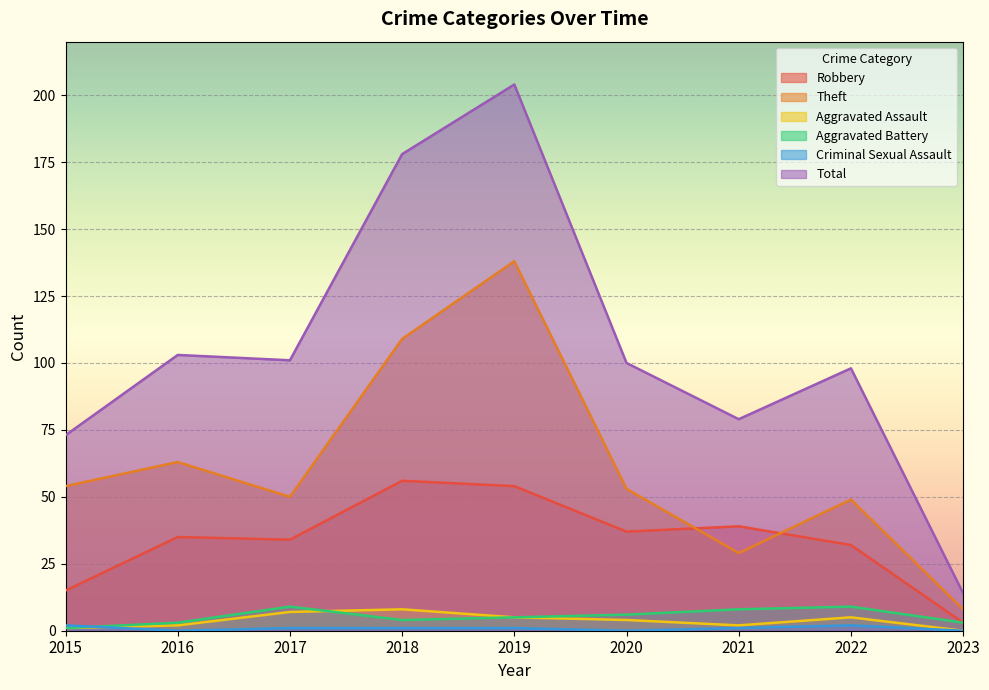

Reading left to right, what are all the values shown in this chart?

Robbery: 15	35	34	56	54	37	39	32	3
Theft: 54	63	50	109	138	53	29	49	8
Aggravated Assault: 1	2	7	8	5	4	2	5	0
Aggravated Battery: 1	3	9	4	5	6	8	9	3
Criminal Sexual Assault: 2	0	1	1	1	0	1	2	0
Total: 73	103	101	178	204	100	79	98	14